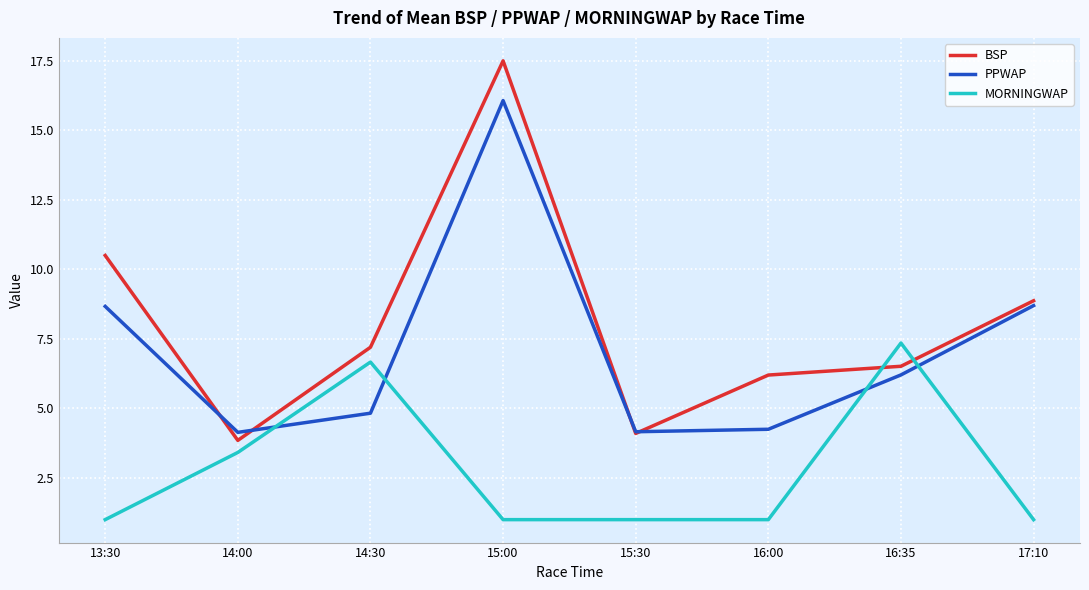

How many values in the BSP series exceed 7?

4